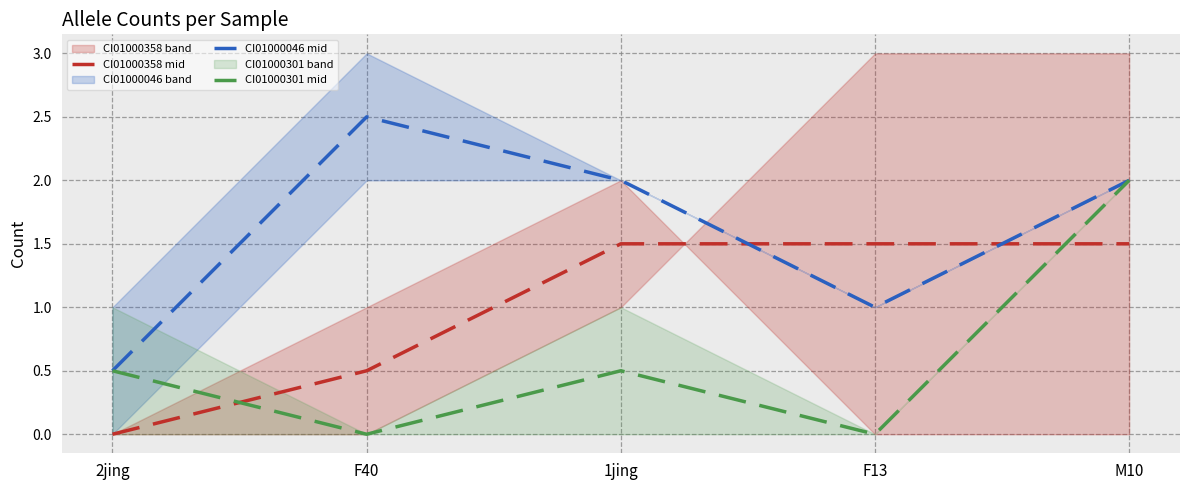

What position from the right is 1jing?

3